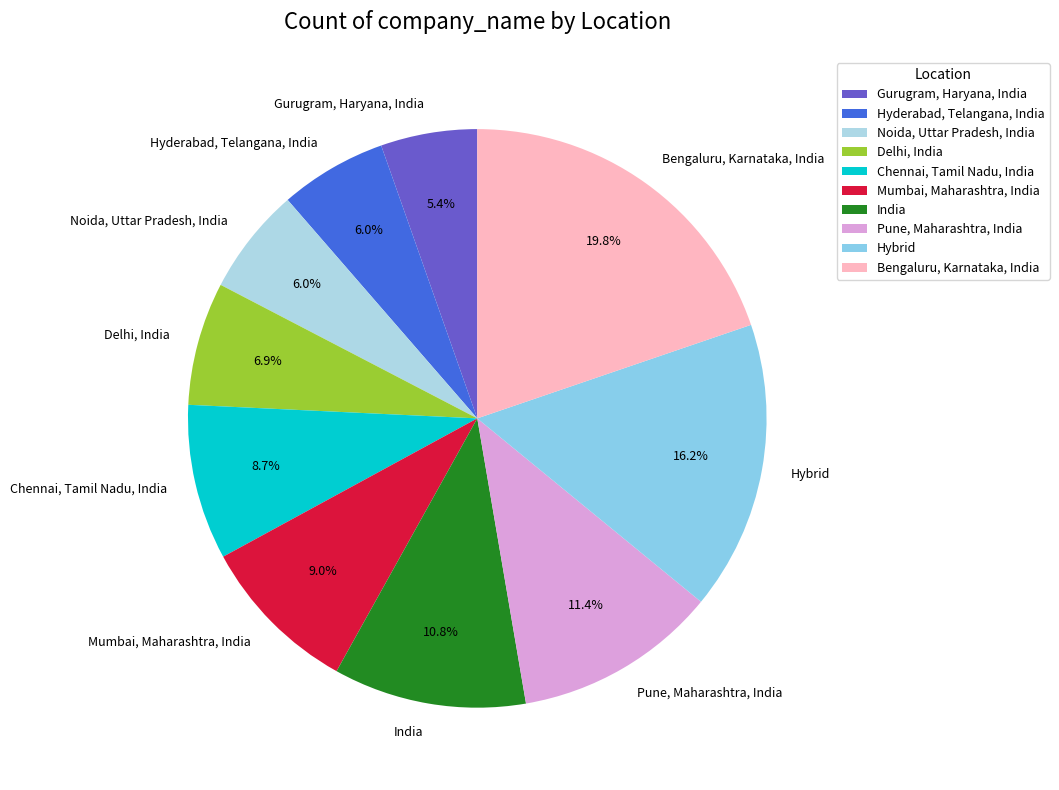

Is it true that Delhi, India is 22% of the pie?

False